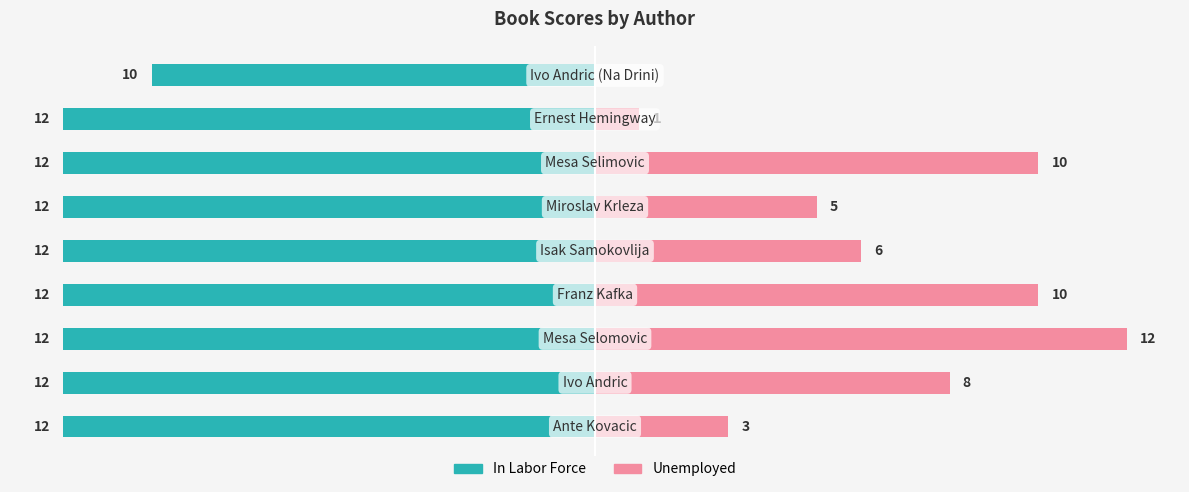

Which series has the largest range (max minus min)?

Unemployed